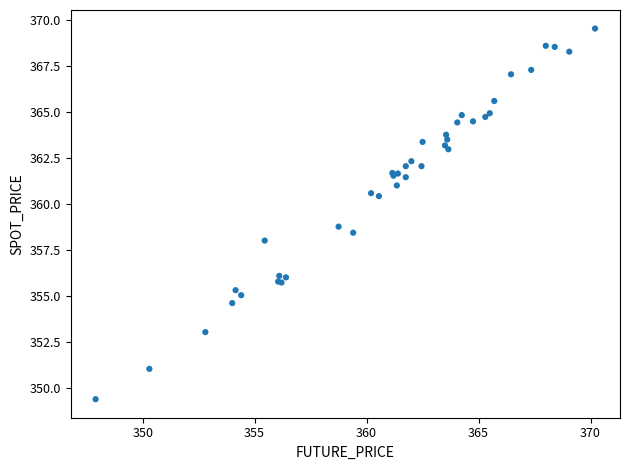

What Y value in the scatter plot is closest to 359?

358.8